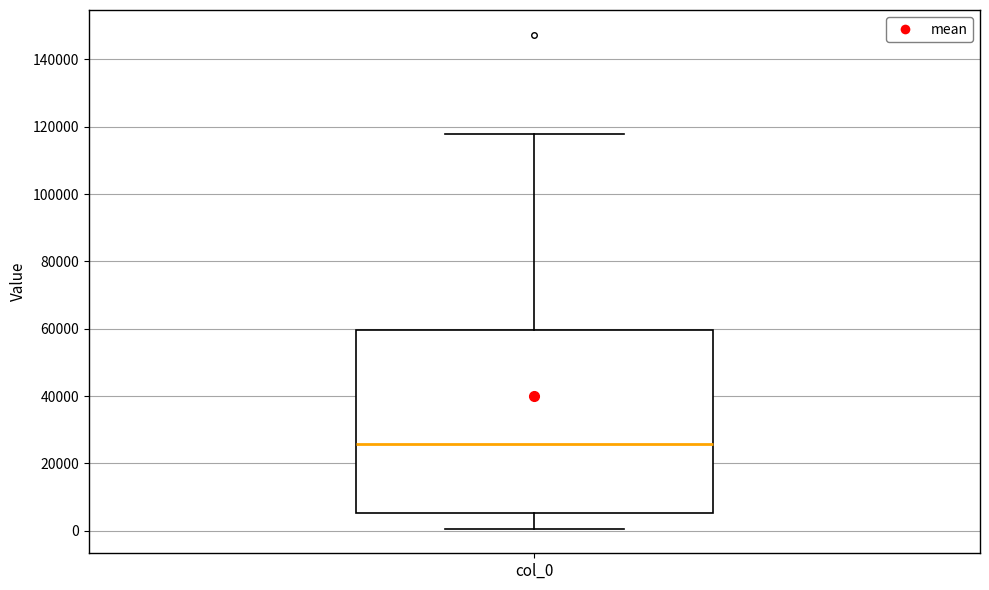

Read this box plot against the y-axis: the position of the median line, the range covered by the box, and the ends of both whiskers. The values are not printed on the chart, so give them approximately, as read against the axis.

median 26000, box 6000 to 60000, whiskers 0 to 118000